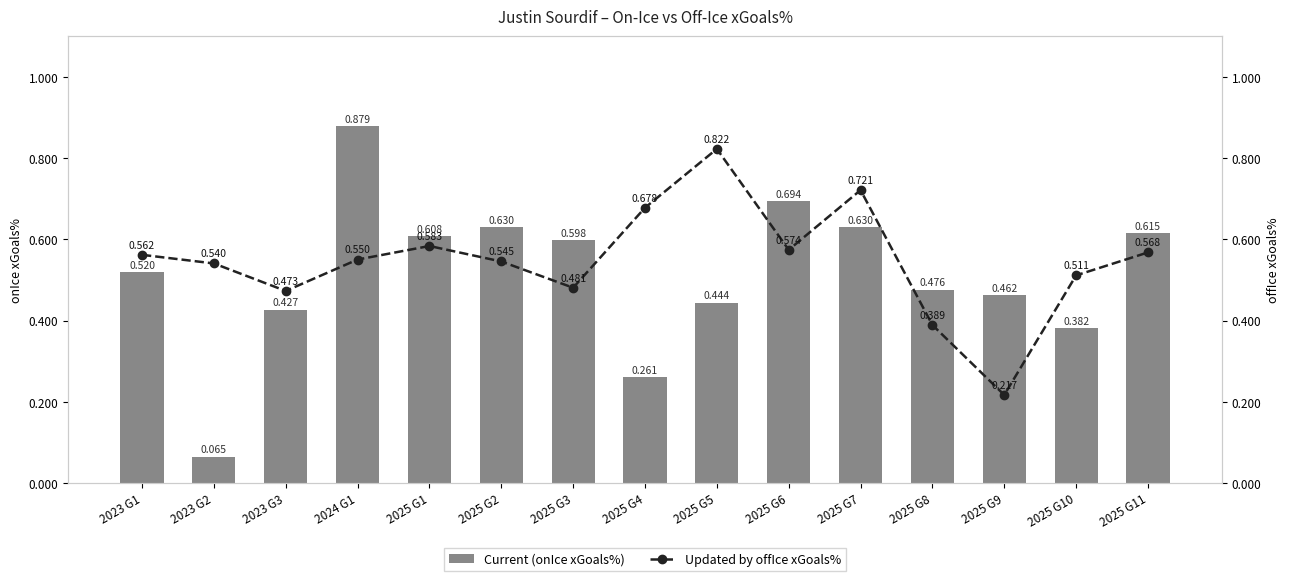

Which series has the largest total across all categories?

offIce_xGoalsPercentage